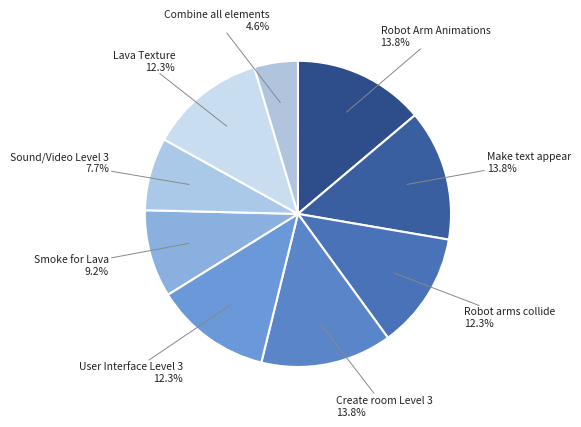

Count the number of slices in the pie.

9